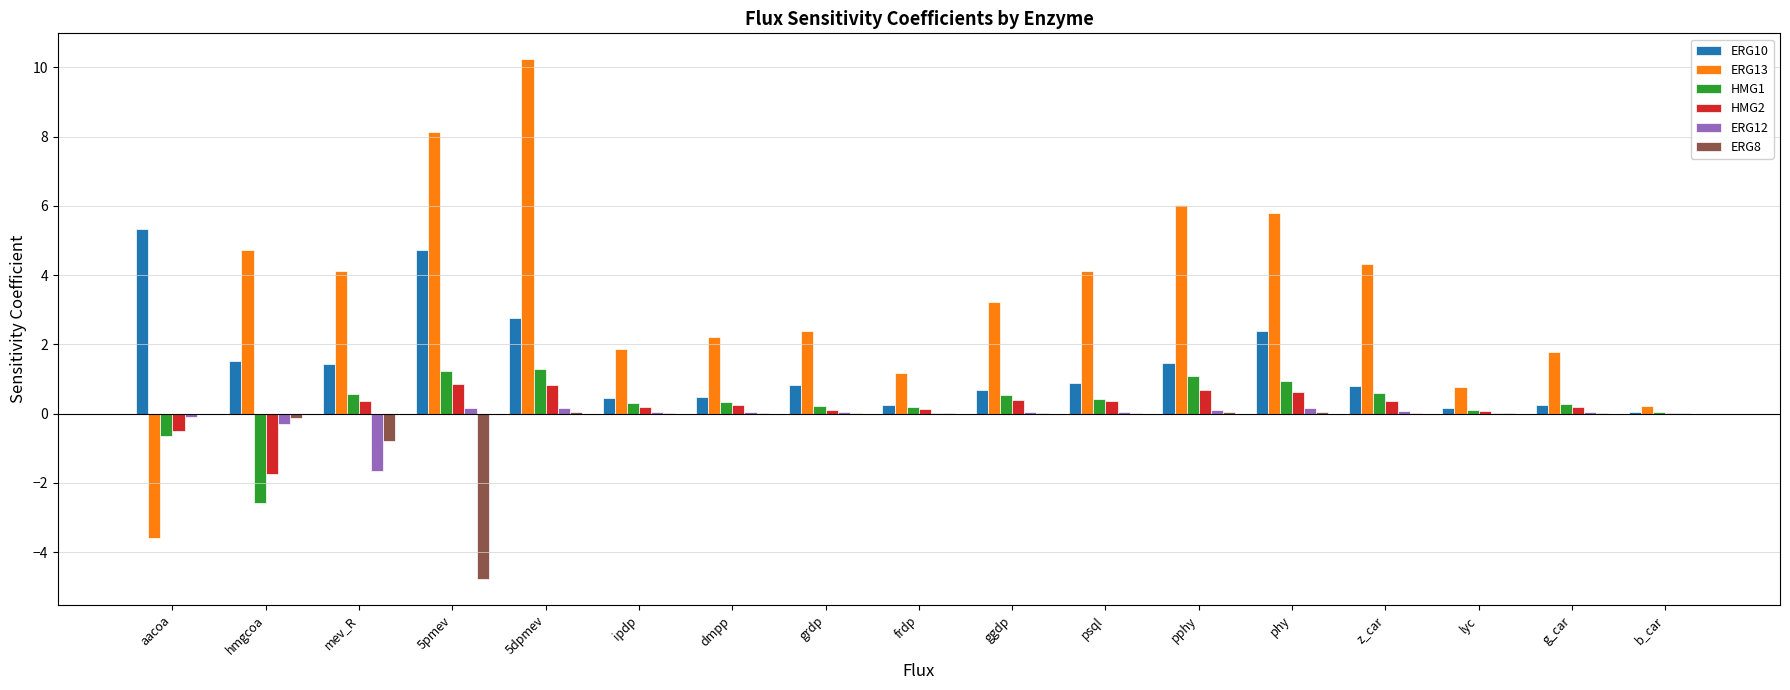

How many distinct data groups are displayed?

6